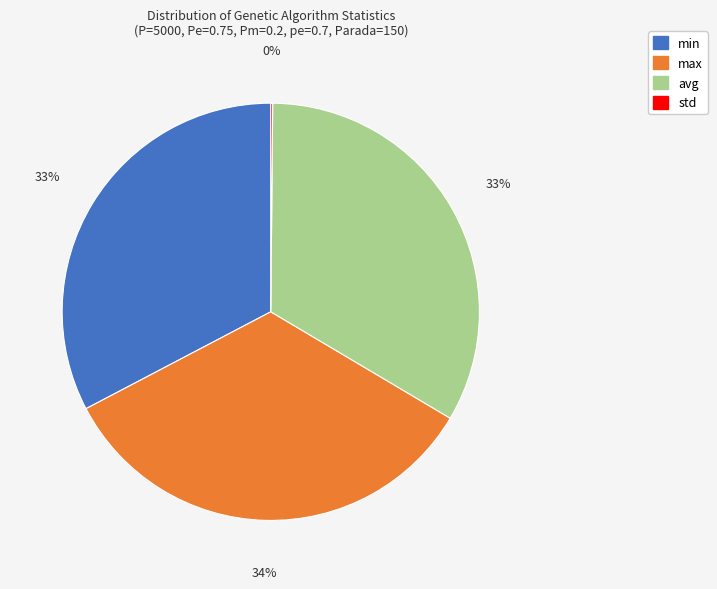

To the nearest percent, what is the average slice percentage?

25%